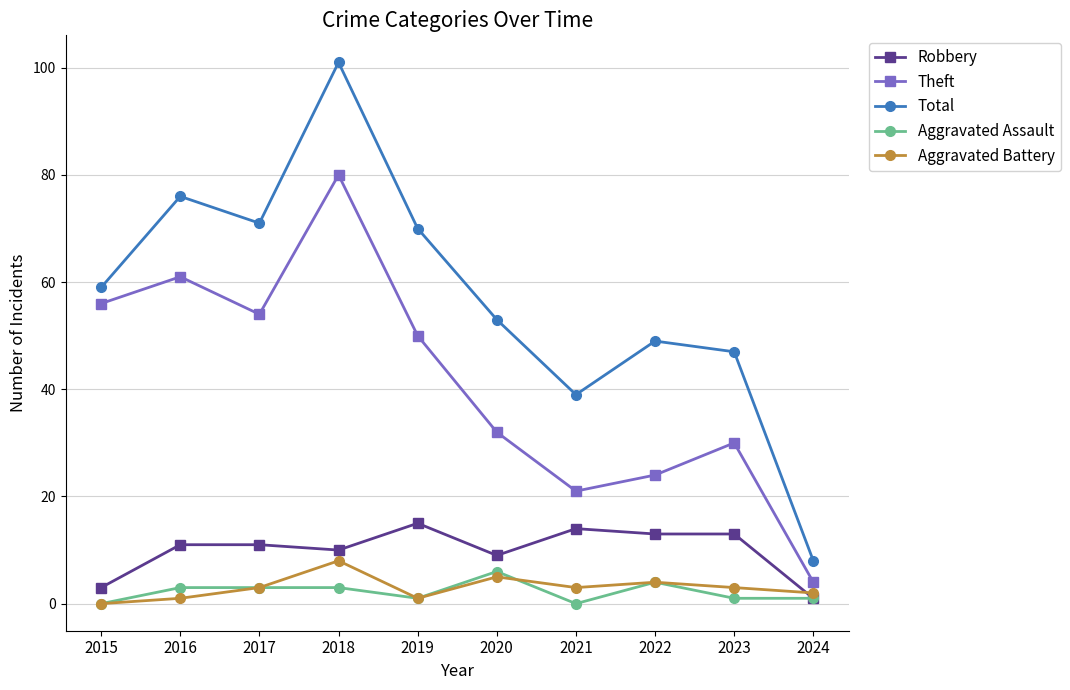

What is the highest value of the Aggravated Assault series?

6